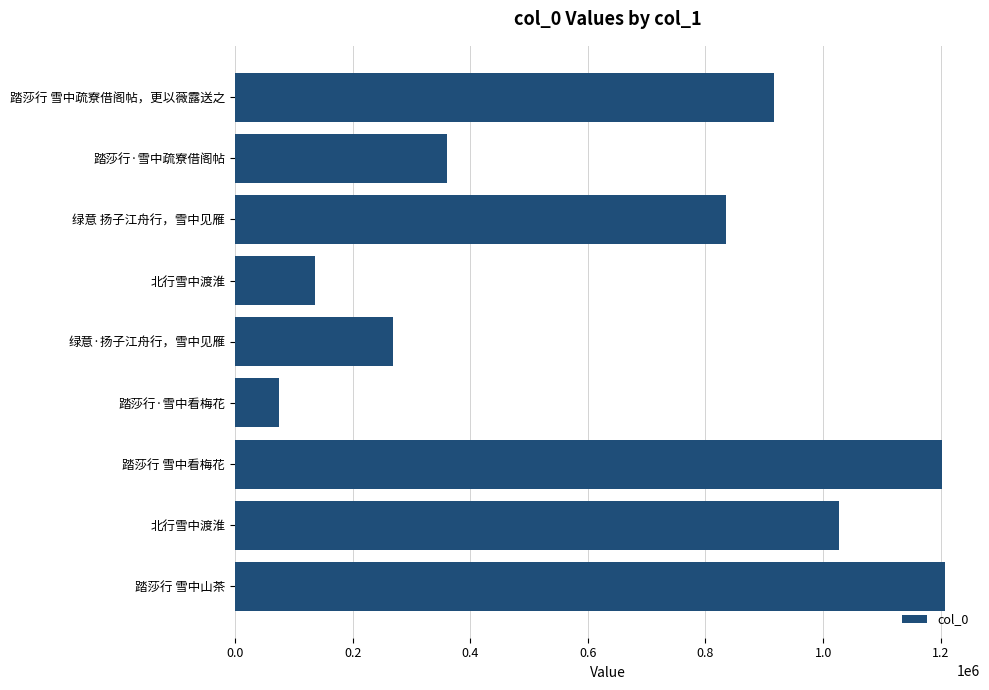

Are the bars grouped side by side (vs. stacked)?

No